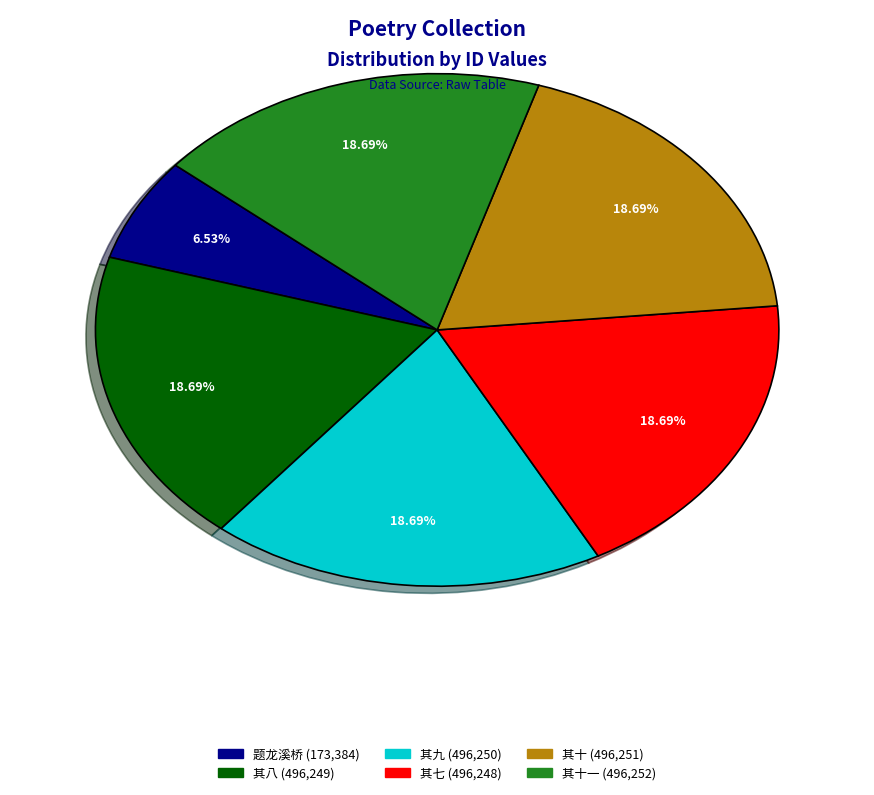

Does any single category account for the majority?

No